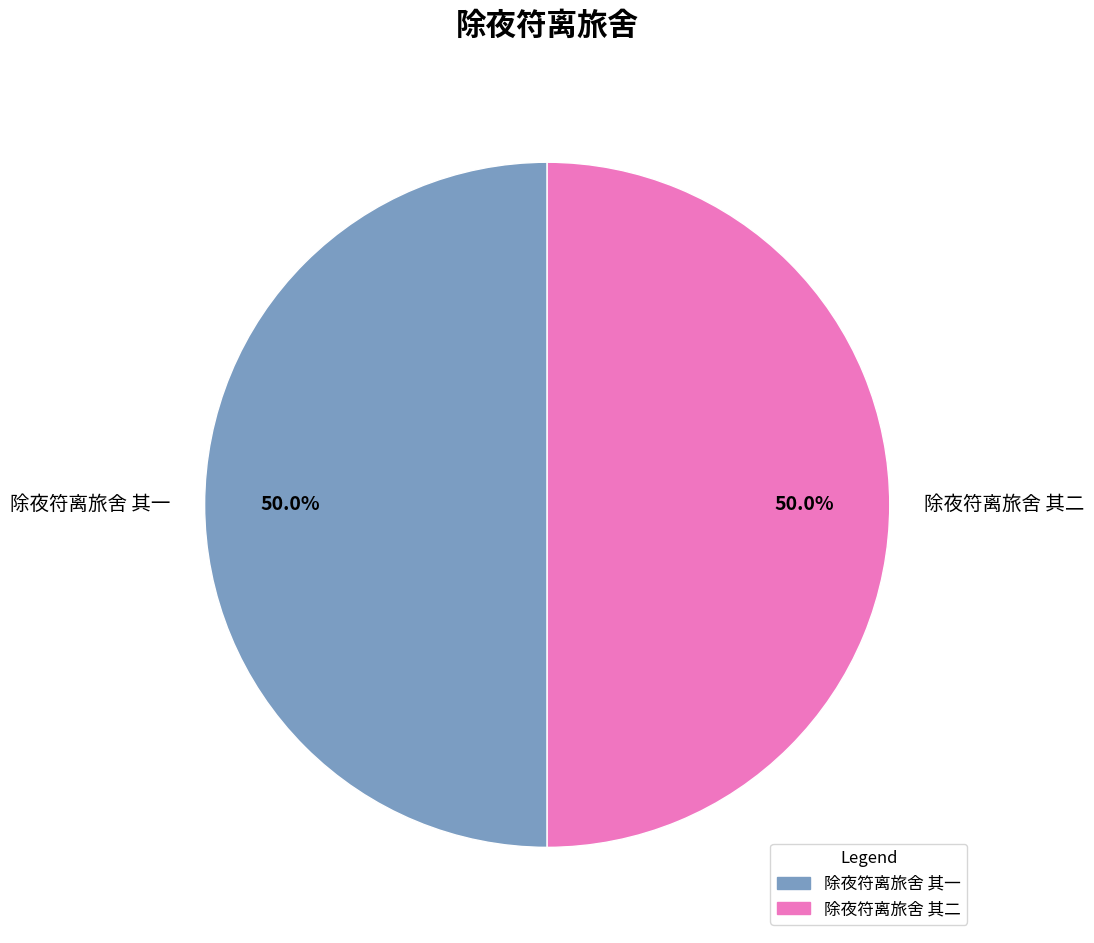

What is the ratio of the value at 除夜符离旅舍 其一 to the value at 除夜符离旅舍 其二?

1.0